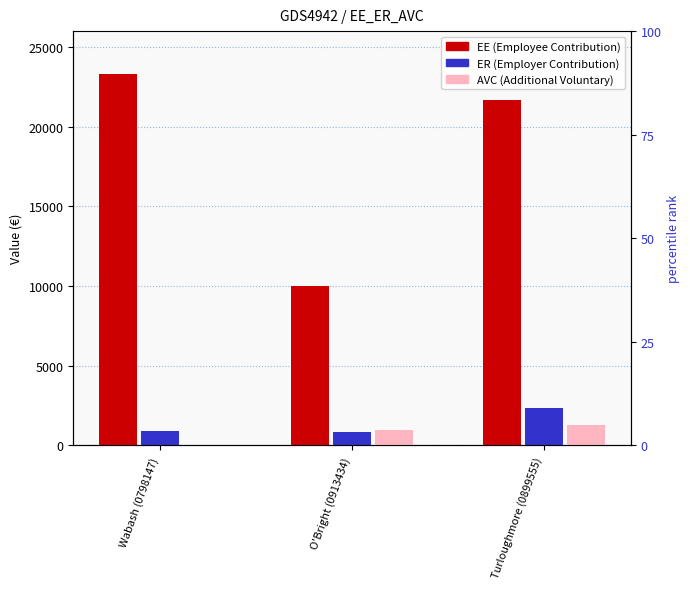

How many bars are there in total?

9